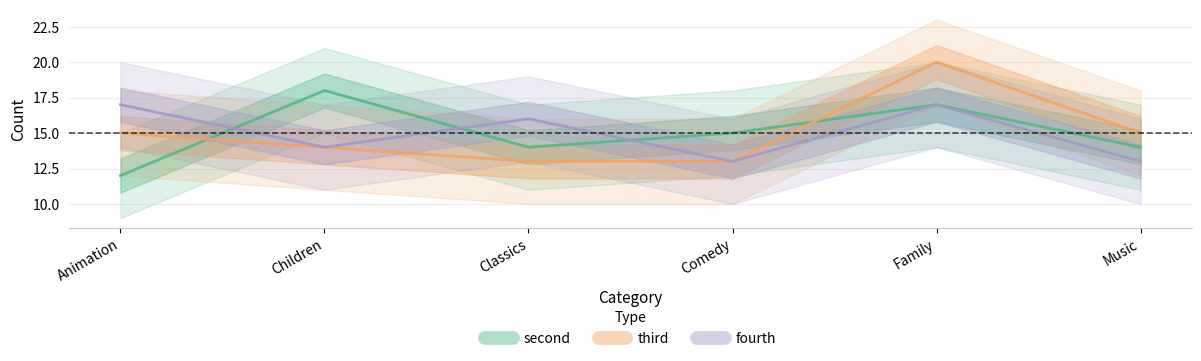

What is the total value across all series at Music?

42